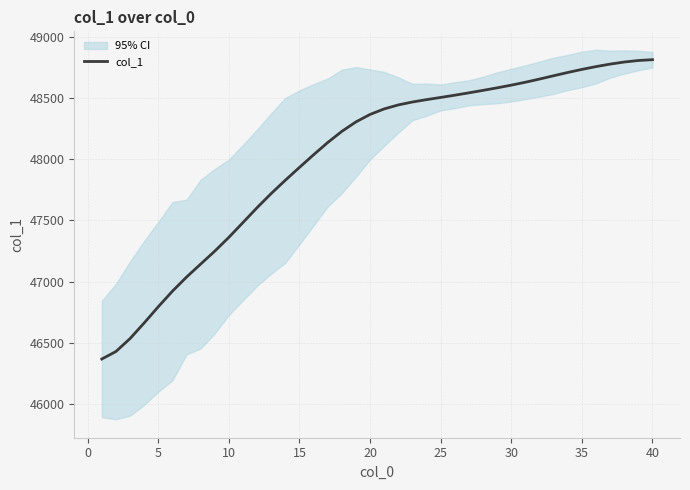

Reading left to right, extract all data points from this chart.

46366.5	46428.0	46533.6	46661.2	46793.9	46920.7	47036.2	47142.5	47248.2	47361.4	47482.3	47603.9	47719.5	47828.0	47932.8	48036.0	48135.9	48227.2	48304.6	48365.5	48410.7	48443.2	48467.1	48486.5	48504.4	48522.8	48542.1	48562.2	48582.9	48604.8	48628.7	48654.6	48681.7	48708.4	48733.5	48756.5	48776.8	48793.8	48806.3	48813.0